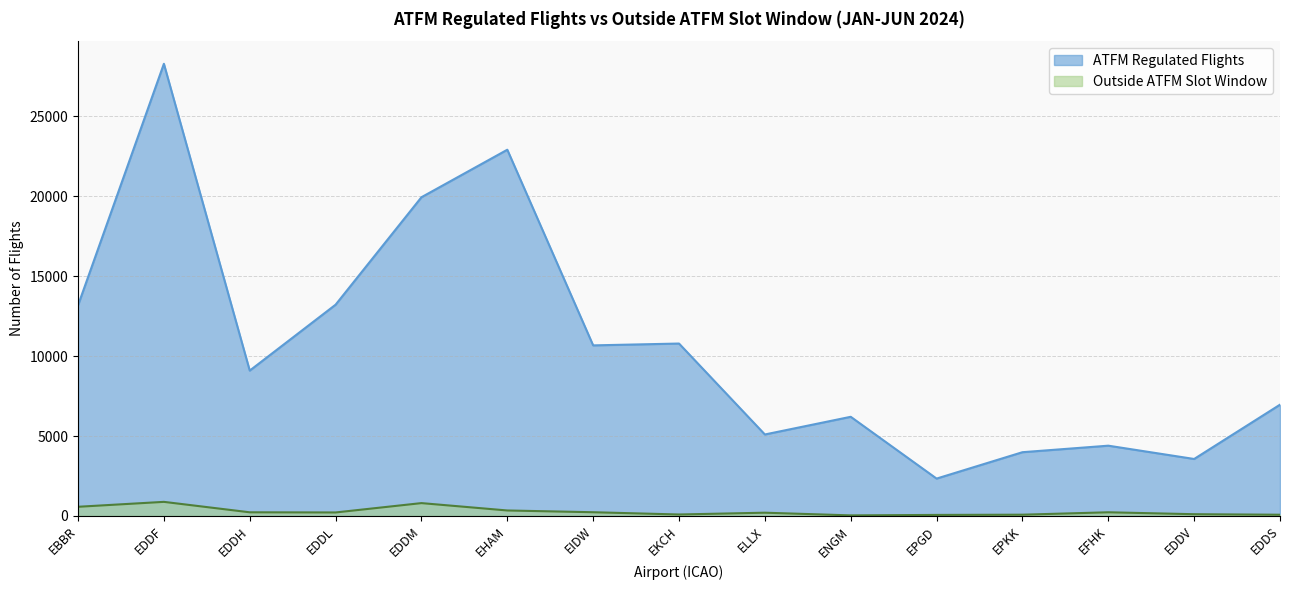

Which series changed the most between EBBR and EDDH?

ATFM Regulated Flights